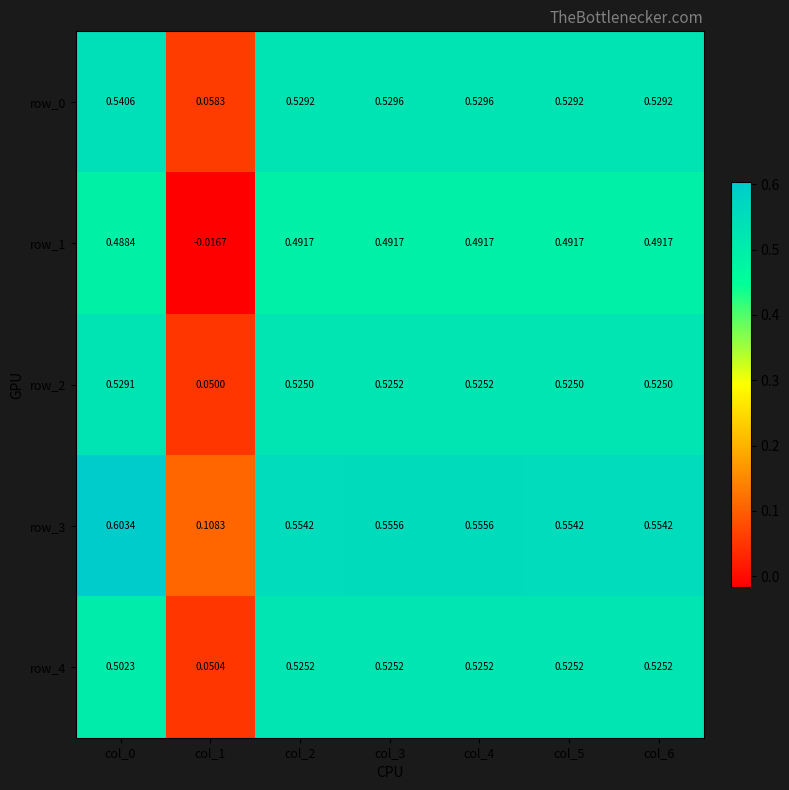

Between col_2 and col_4, which series saw the biggest shift?

row_3